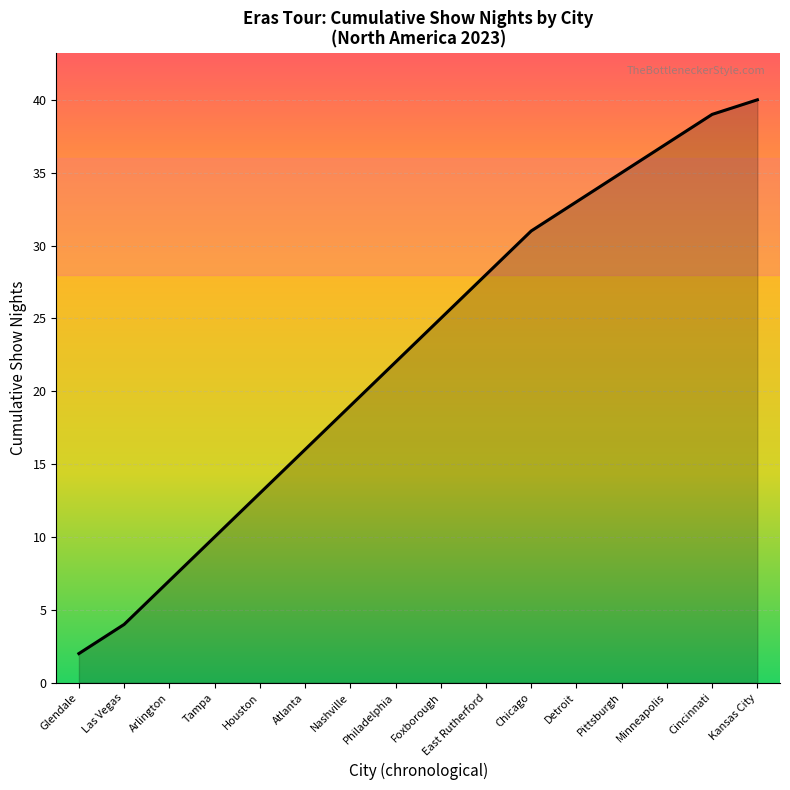

Does the chart display data point markers on the line(s)?

No